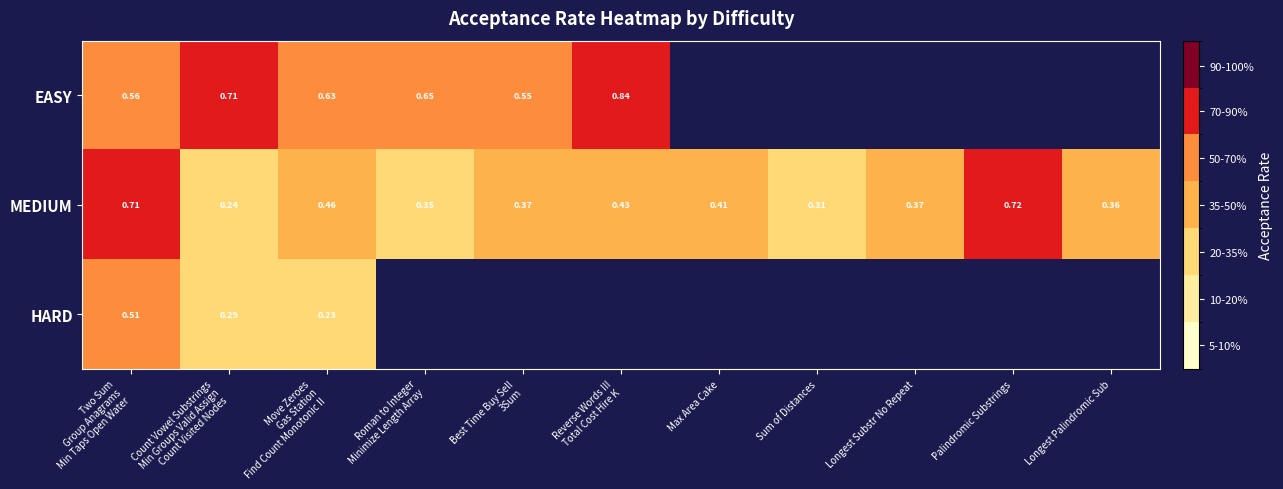

Which label corresponds to the smallest value in the chart?

Move Zeroes
Gas Station
Find Count Monotonic II